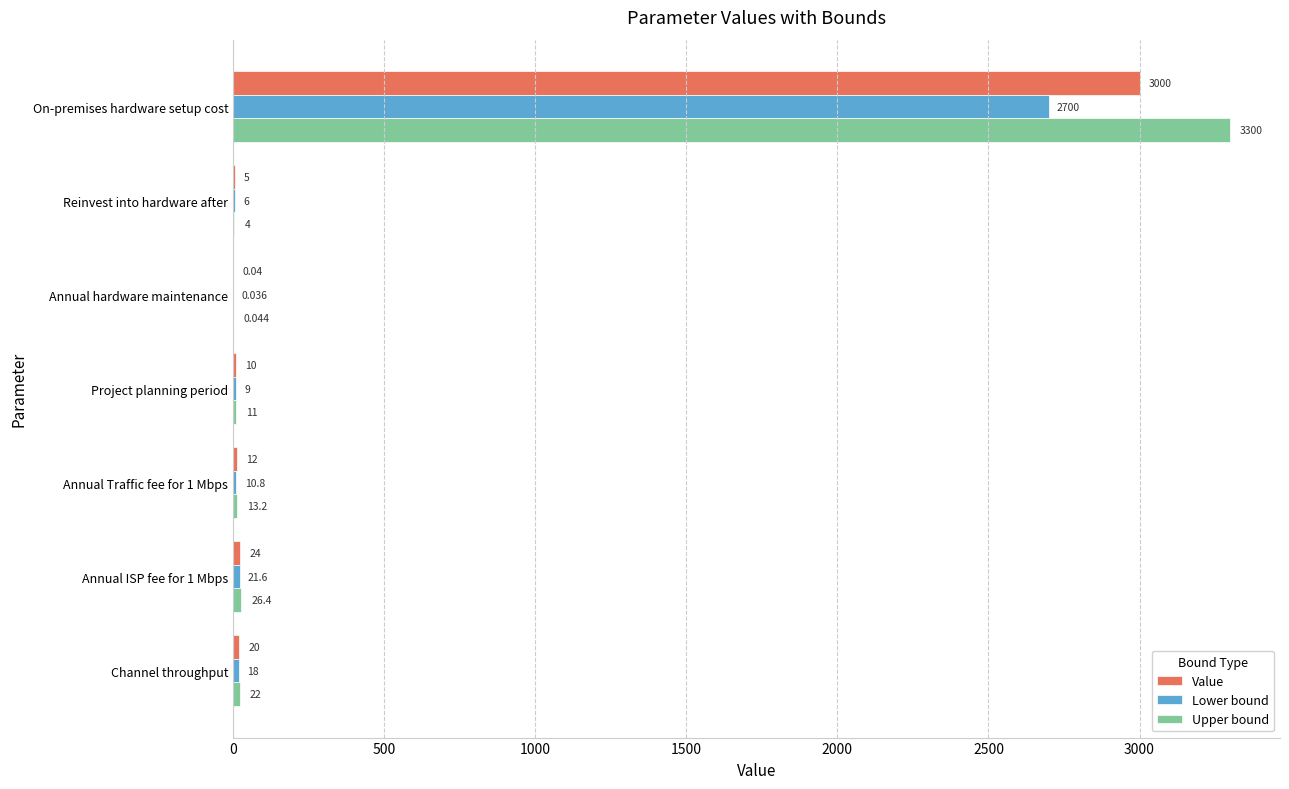

Which series has the widest spread of values?

Upper bound